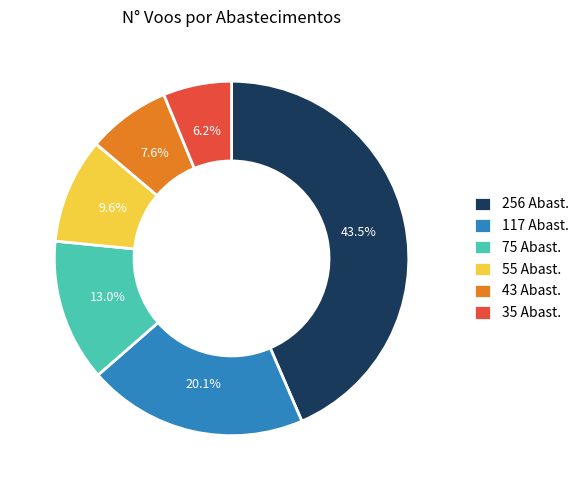

What percentage do 55 Abast. and 43 Abast. together represent?

17.2%